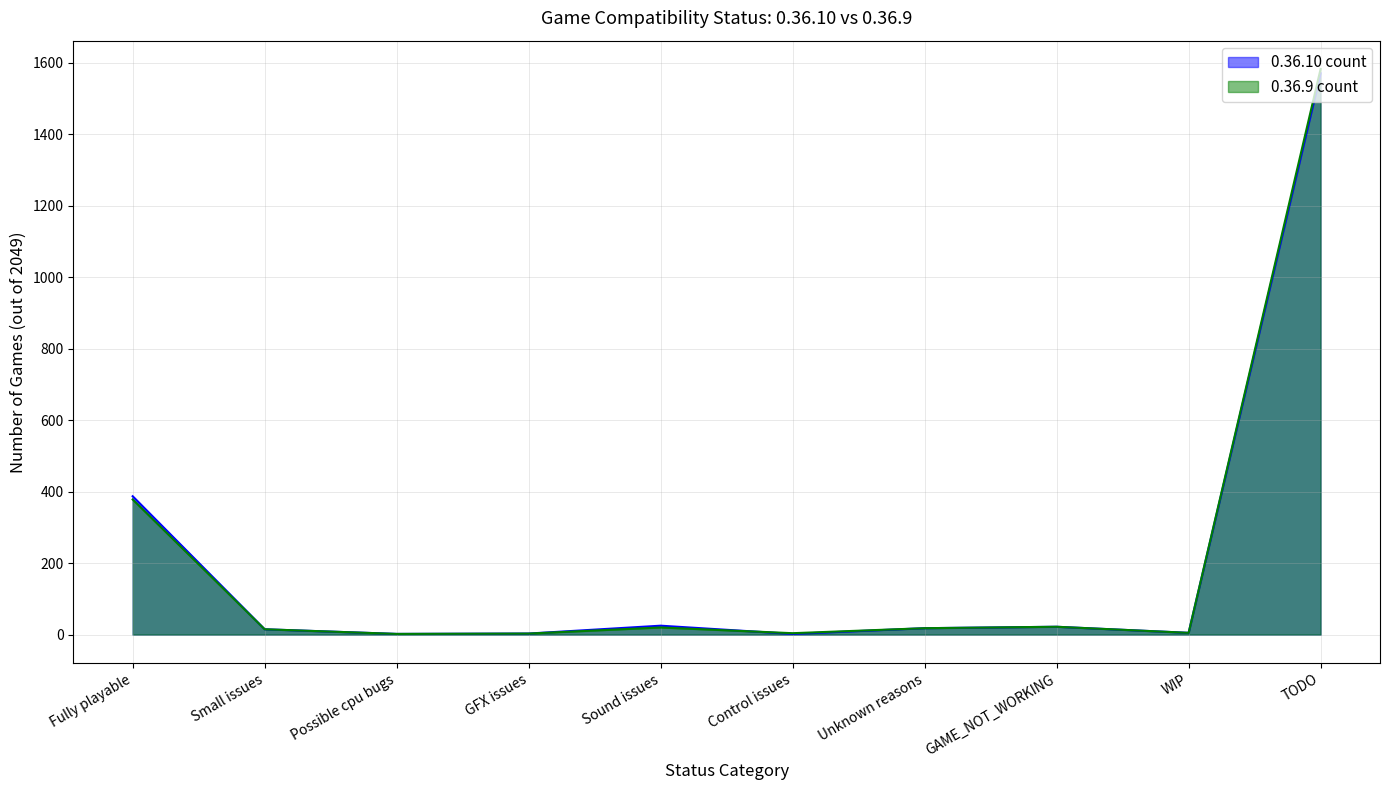

True or false: 0.36.9 count has a value of 6 at Control issues.

False